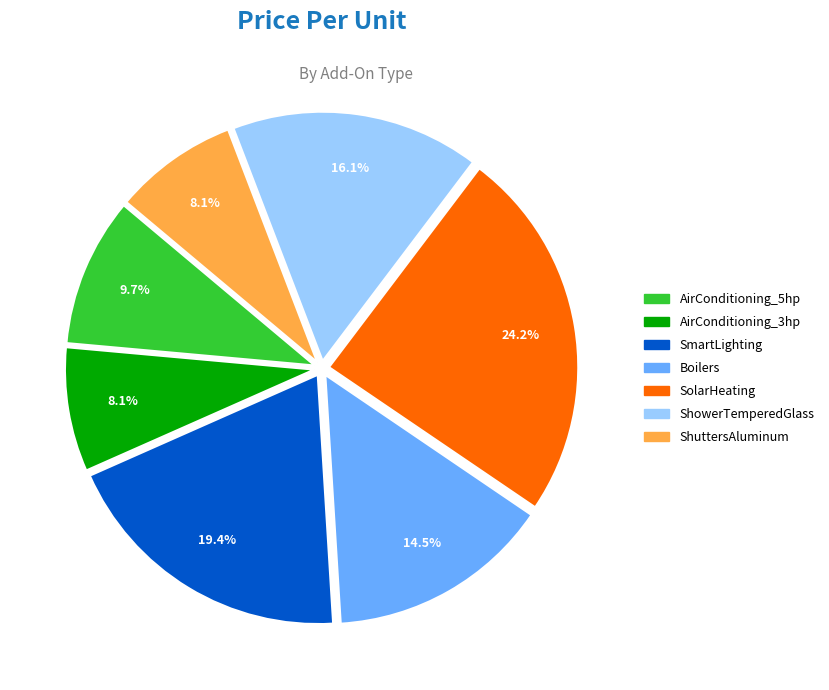

How many segments does this pie chart have?

7